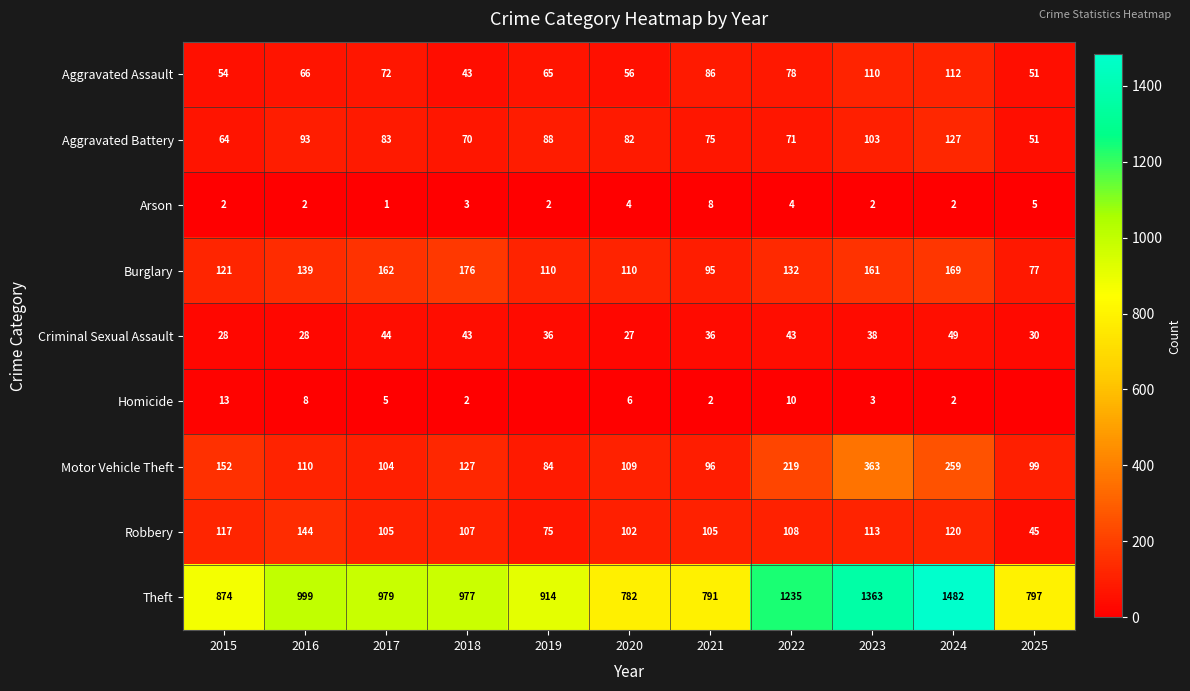

Which series changed the most between 2016 and 2021?

Theft